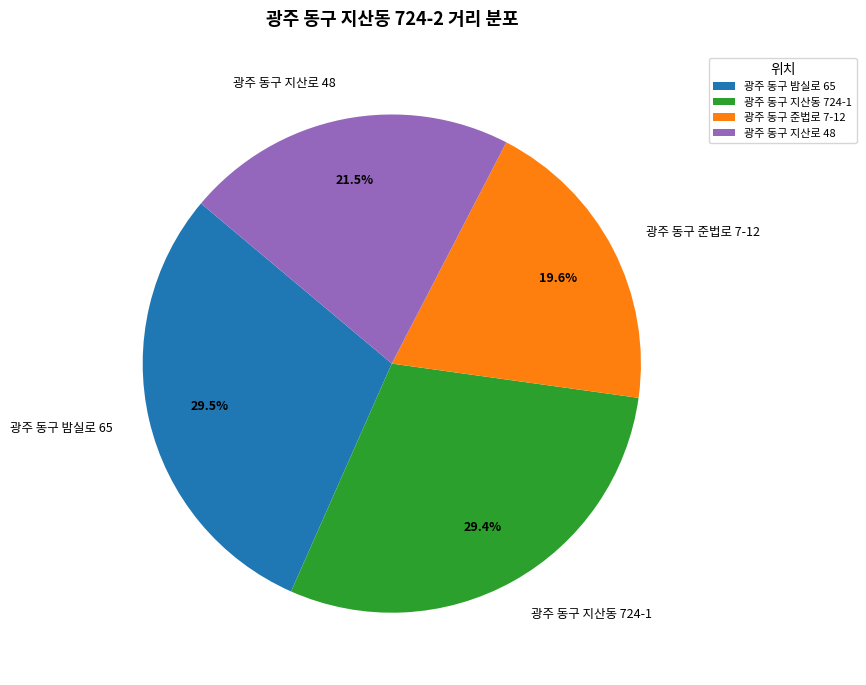

To the nearest percent, what is the difference between the largest and smallest slice percentages?

10%